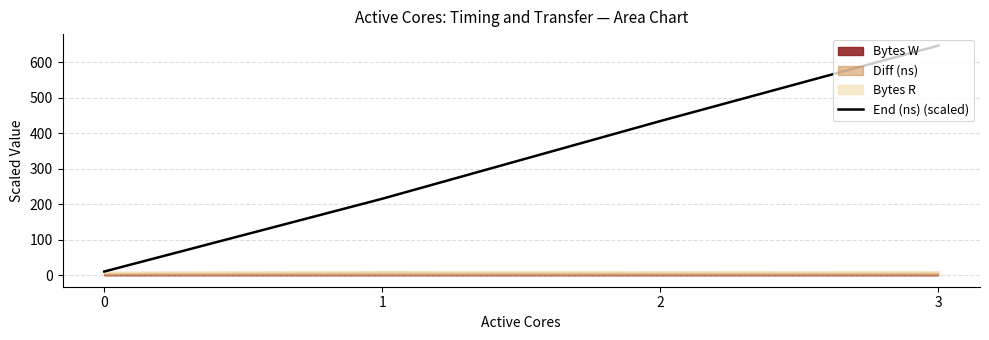

Where is the data nearest to the value 328?

2